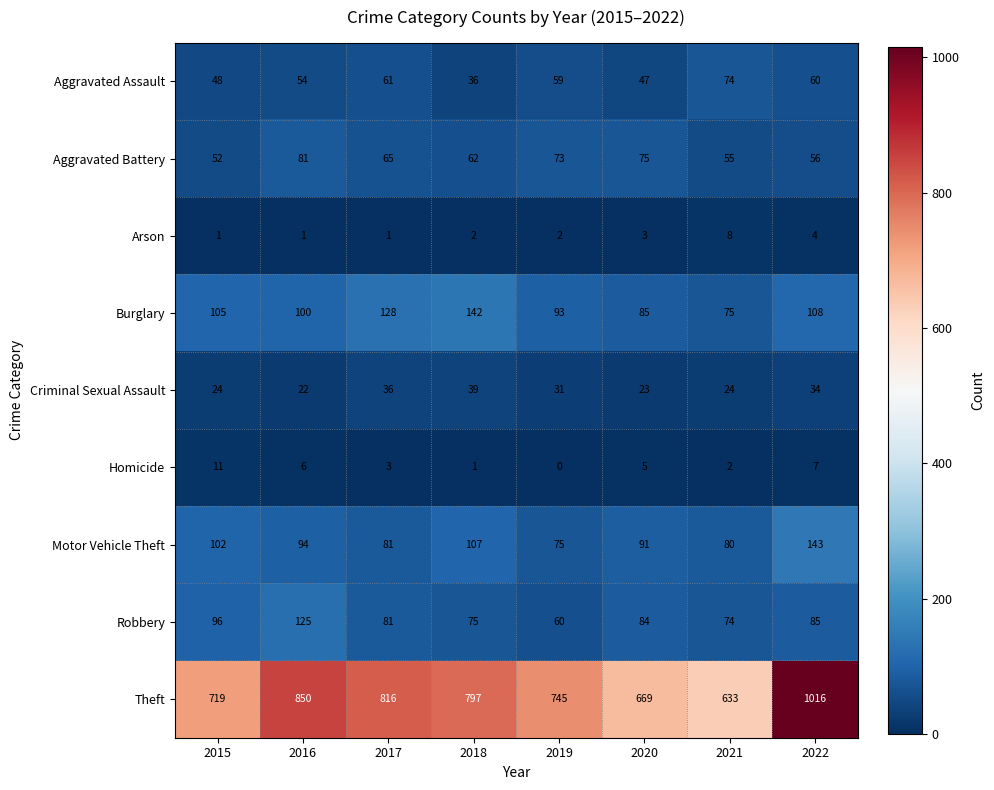

Between 2018 and 2019, which series saw the biggest shift?

Theft